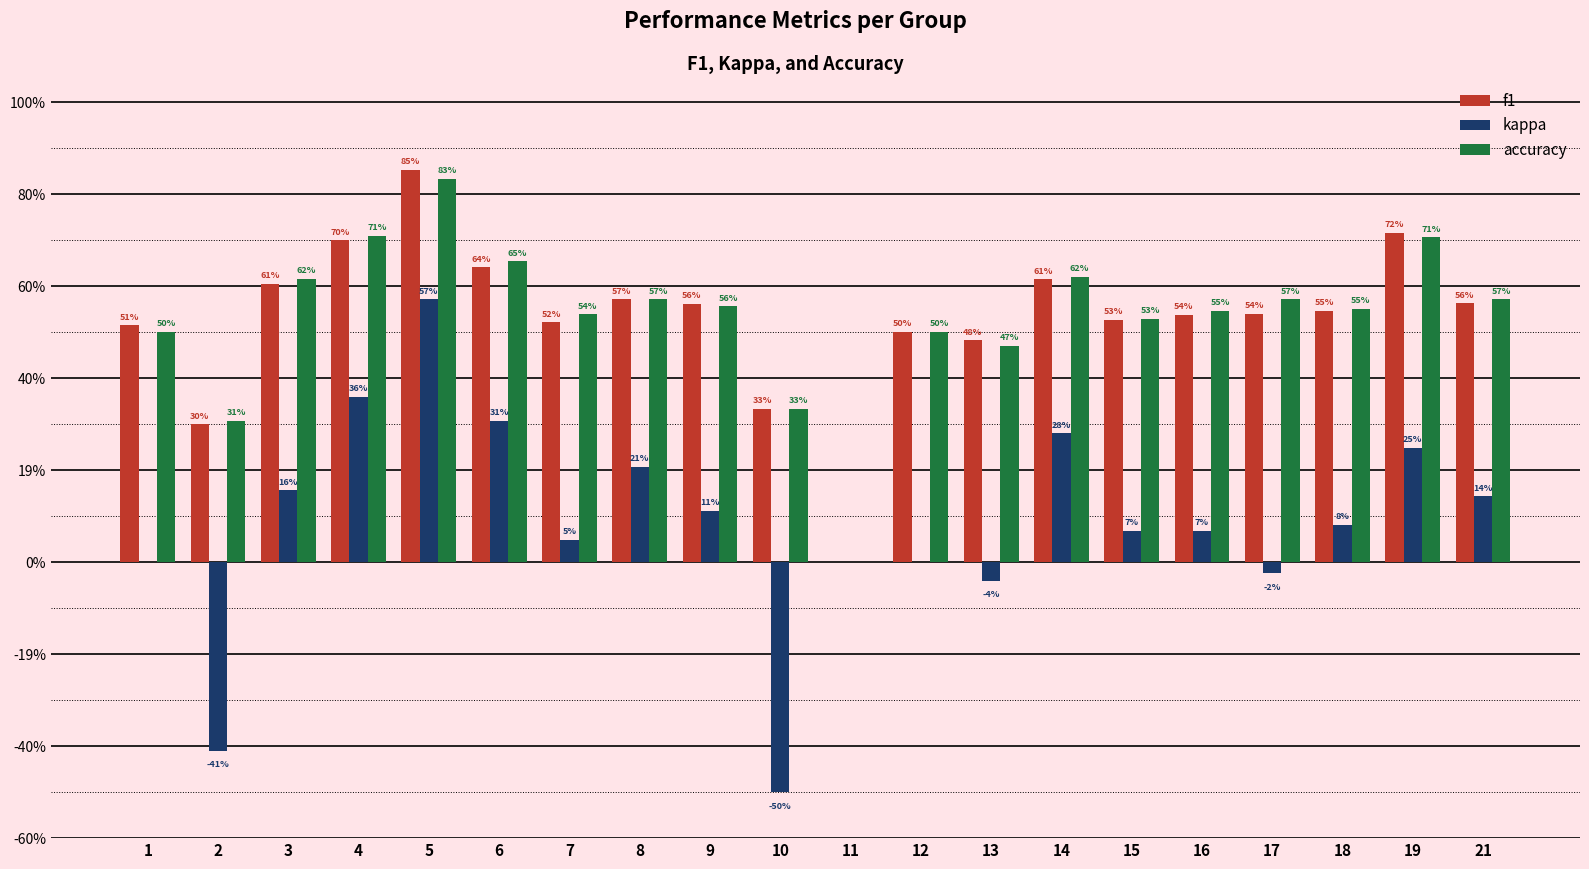

The accuracy series shows 0.1 at 19. True or false?

False